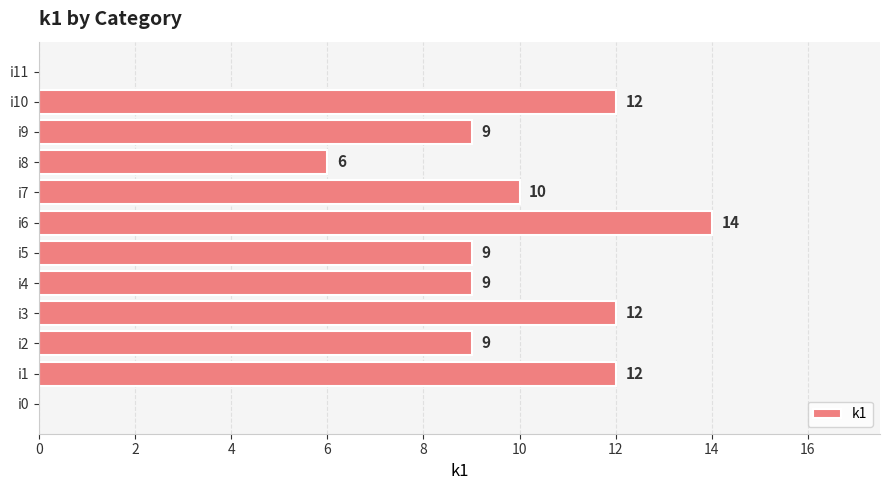

Approximately how many times larger is the value at i8 compared to i2?

0.7